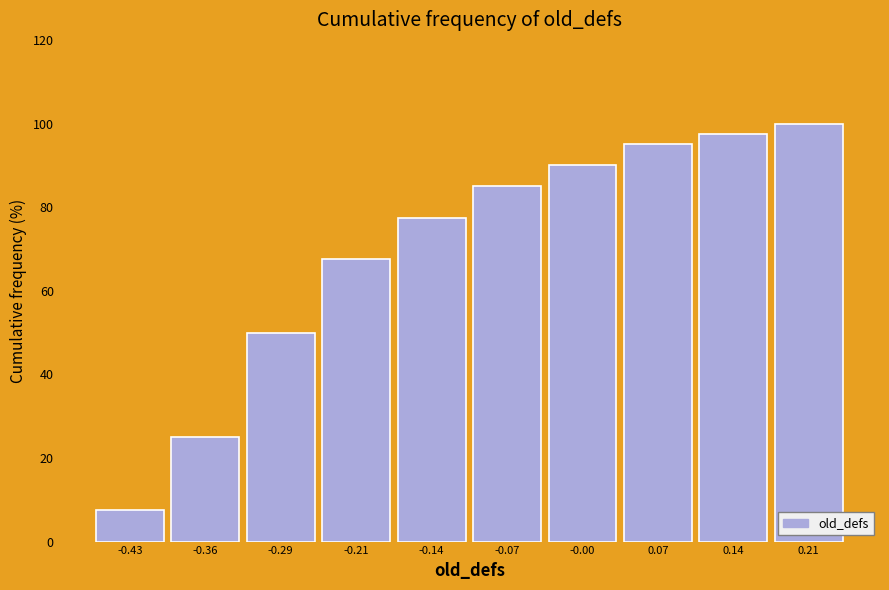

Reading left to right, transcribe all the data shown in this chart.

-0.43=7.5	-0.36=25.0	-0.29=50.0	-0.21=67.5	-0.14=77.5	-0.07=85.0	-0.00=90.0	0.07=95.0	0.14=97.5	0.21=100.0